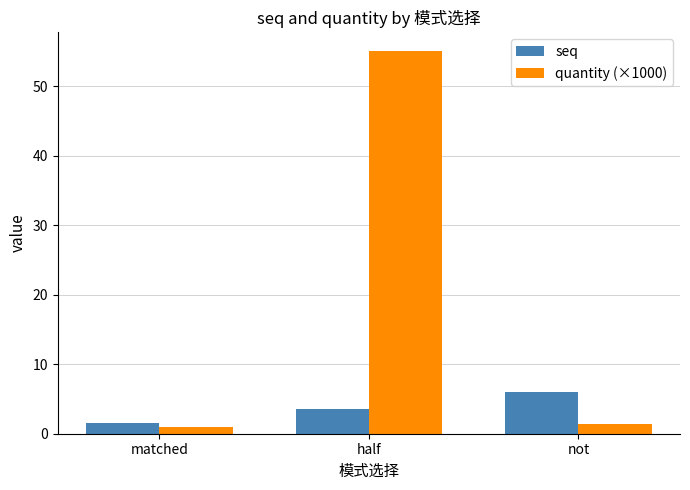

What is the label of the 3rd bar from the left?

not